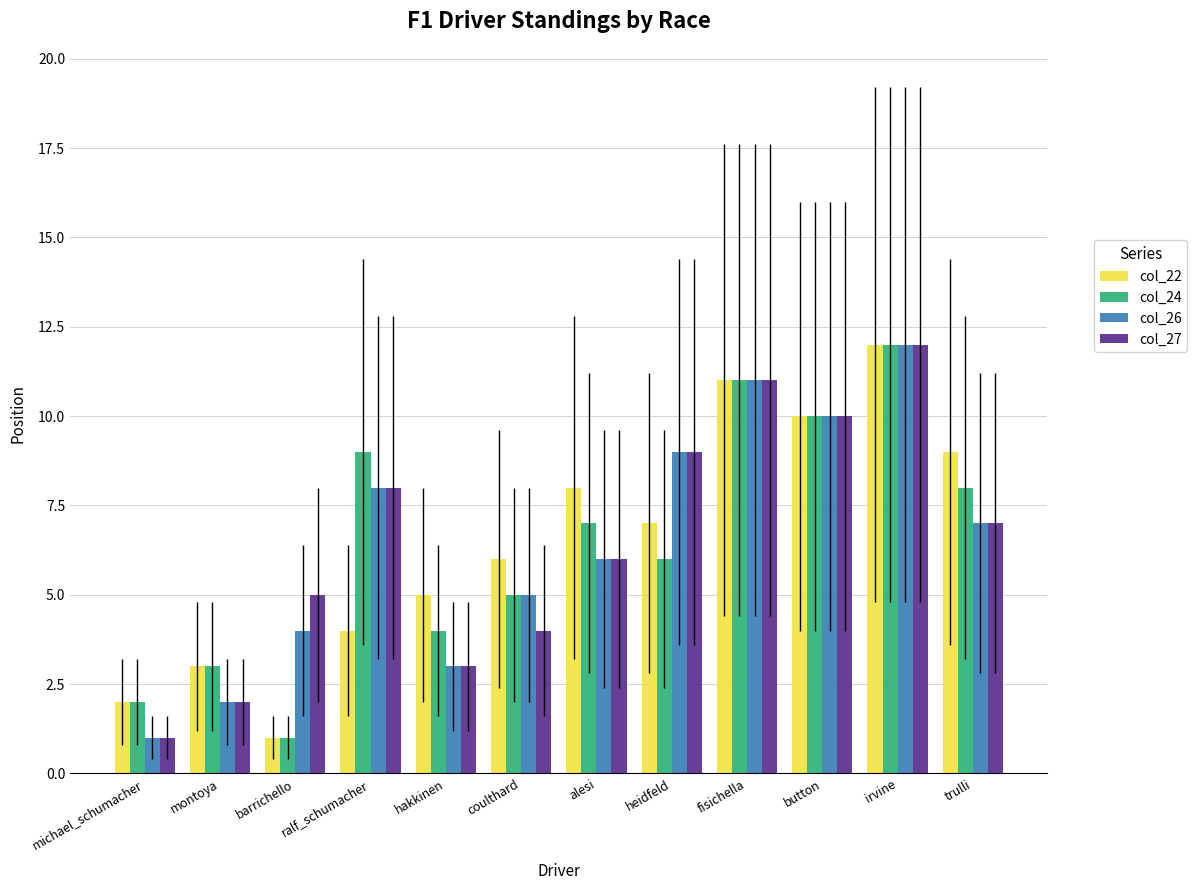

What is the value of the col_24 bar at the 2nd from the left?

3